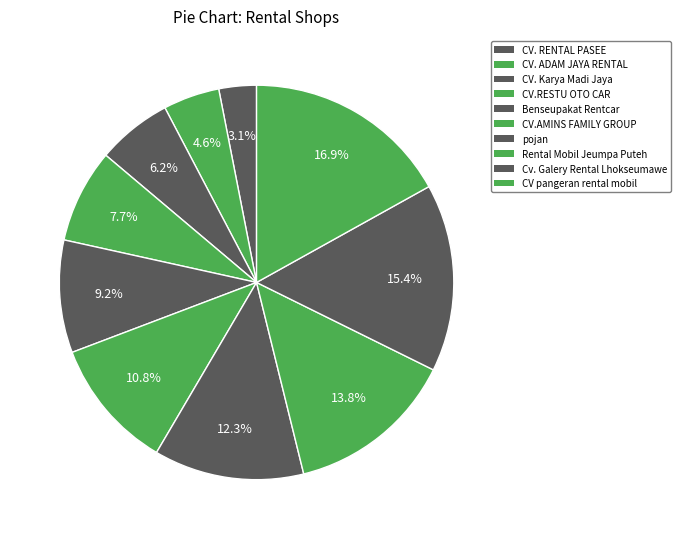

How many segments does this pie chart have?

10